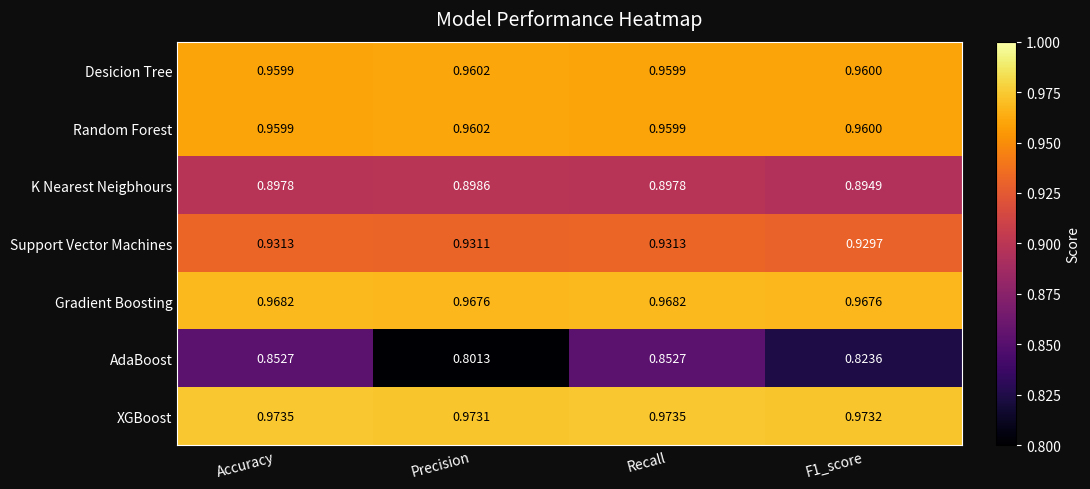

At which label is XGBoost closest to 0?

Precision